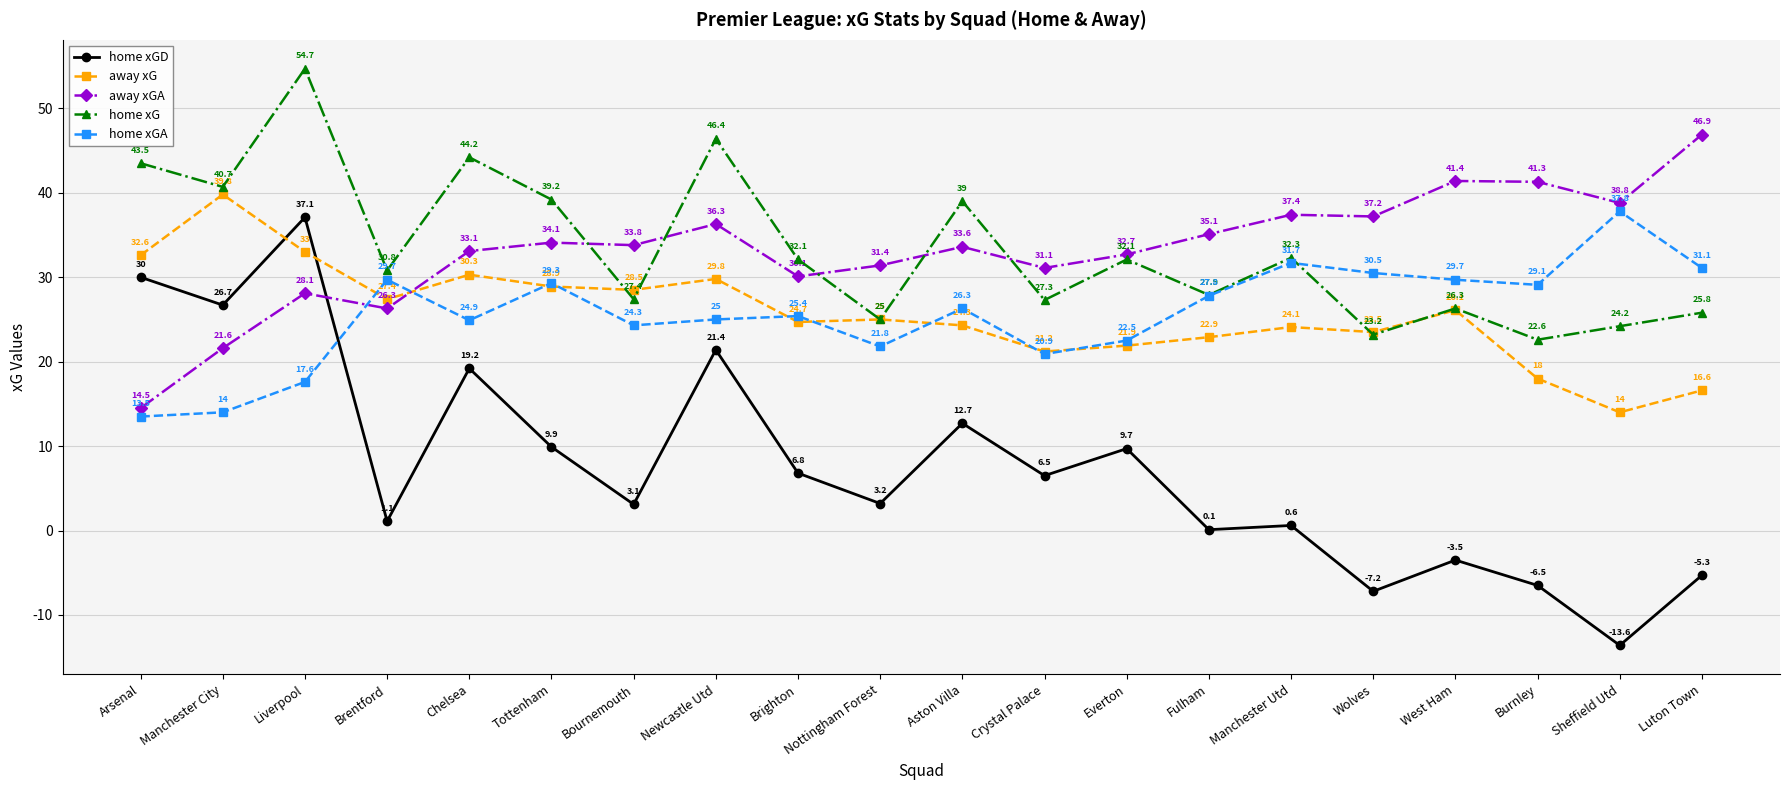

What is the label of the 7th point from the left?

Bournemouth